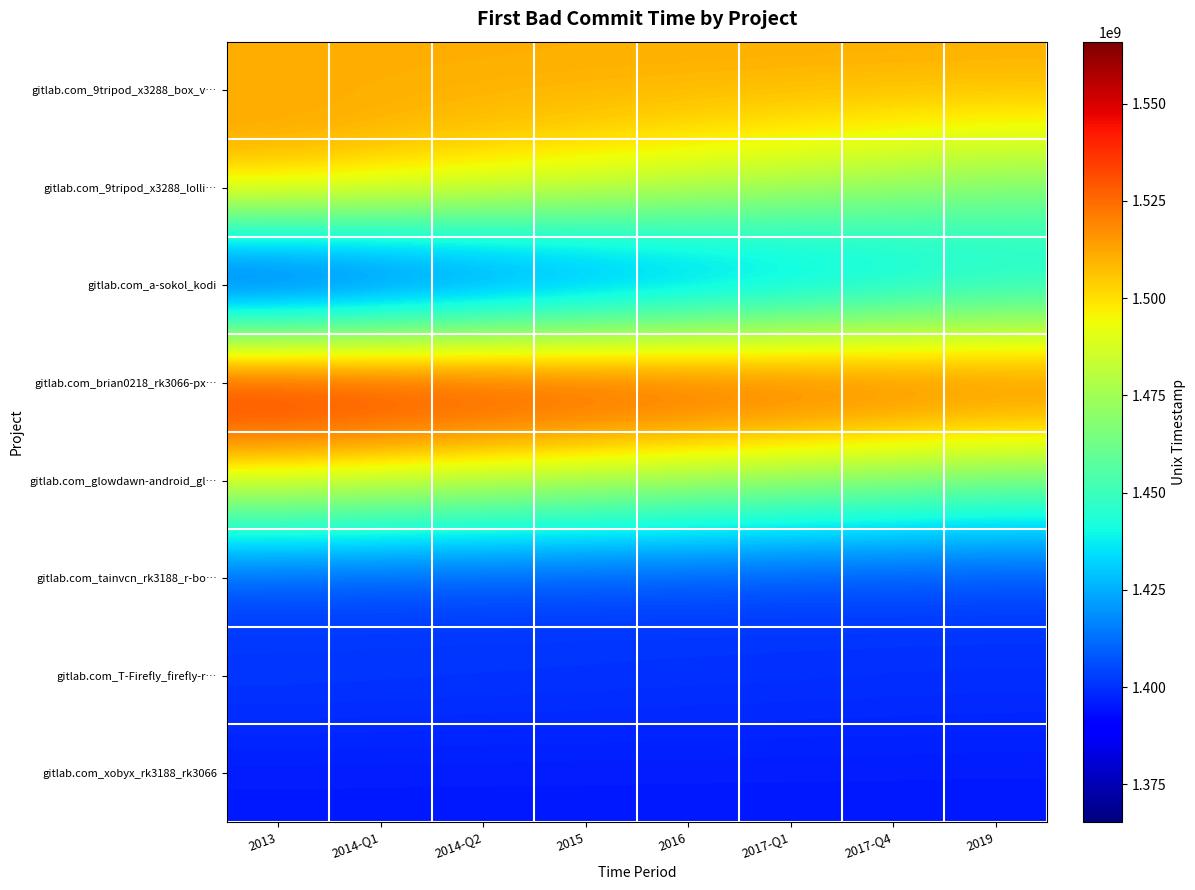

Reading right to left, what are all the values shown in this chart?

gitlab.com_9tripod_x3288_box_v…: 2019=1511309699.3	2017-Q4=1511239153.0	2017-Q1=1511168606.6	2016=1511098060.3	2015=1511027514.0	2014-Q2=1510956967.7	2014-Q1=1510886421.3	2013=1510815875.0
gitlab.com_9tripod_x3288_lolli…: 2019=1468326978.4	2017-Q4=1474631975.2	2017-Q1=1480936972.0	2016=1487241968.8	2015=1493546965.6	2014-Q2=1499851962.4	2014-Q1=1506156959.2	2013=1512461956.0
gitlab.com_a-sokol_kodi: 2019=1425531429.1	2017-Q4=1416933419.8	2017-Q1=1408335410.5	2016=1399737401.2	2015=1391139391.9	2014-Q2=1382541382.6	2014-Q1=1373943373.3	2013=1365345364.0
gitlab.com_brian0218_rk3066-px…: 2019=1542472890.6	2017-Q4=1545828989.2	2017-Q1=1549185087.9	2016=1552541186.5	2015=1555897285.1	2014-Q2=1559253383.7	2014-Q1=1562609482.4	2013=1565965581.0
gitlab.com_glowdawn-android_gl…: 2019=1461396059.6	2017-Q4=1465147567.2	2017-Q1=1468899074.9	2016=1472650582.5	2015=1476402090.1	2014-Q2=1480153597.7	2014-Q1=1483905105.4	2013=1487656613.0
gitlab.com_tainvcn_rk3188_r-bo…: 2019=1400855064.3	2017-Q4=1400750260.1	2017-Q1=1400645455.9	2016=1400540651.7	2015=1400435847.6	2014-Q2=1400331043.4	2014-Q1=1400226239.2	2013=1400121435.0
gitlab.com_T-Firefly_firefly-r…: 2019=1400355710.3	2017-Q4=1400671589.7	2017-Q1=1400987469.1	2016=1401303348.5	2015=1401619227.8	2014-Q2=1401935107.2	2014-Q1=1402250986.6	2013=1402566866.0
gitlab.com_xobyx_rk3188_rk3066: 2019=1395196347.0	2017-Q4=1395196347.0	2017-Q1=1395196347.0	2016=1395196347.0	2015=1395196347.0	2014-Q2=1395196347.0	2014-Q1=1395196347.0	2013=1395196347.0